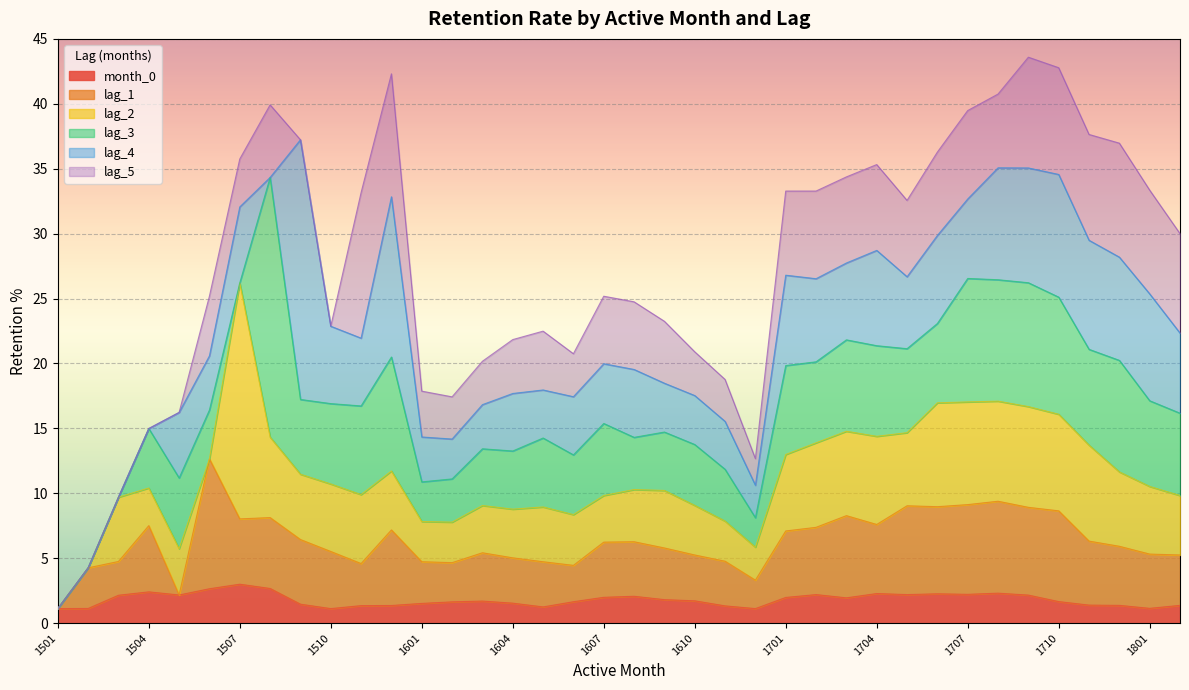

What is the approximate value of lag_2 at 1601?

3.1